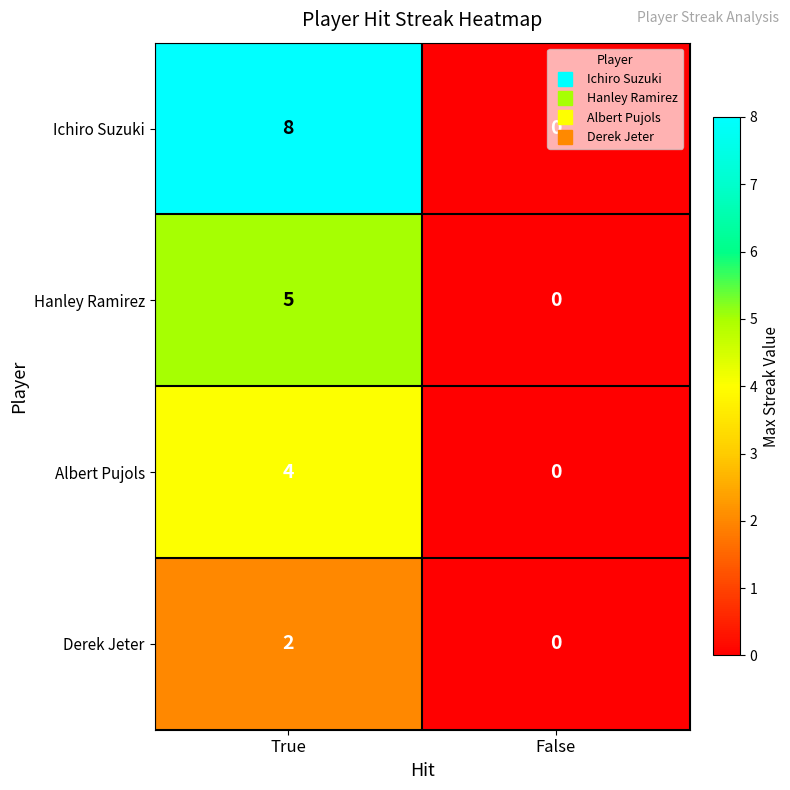

List the labels in order of Ichiro Suzuki value, largest first.

True, False